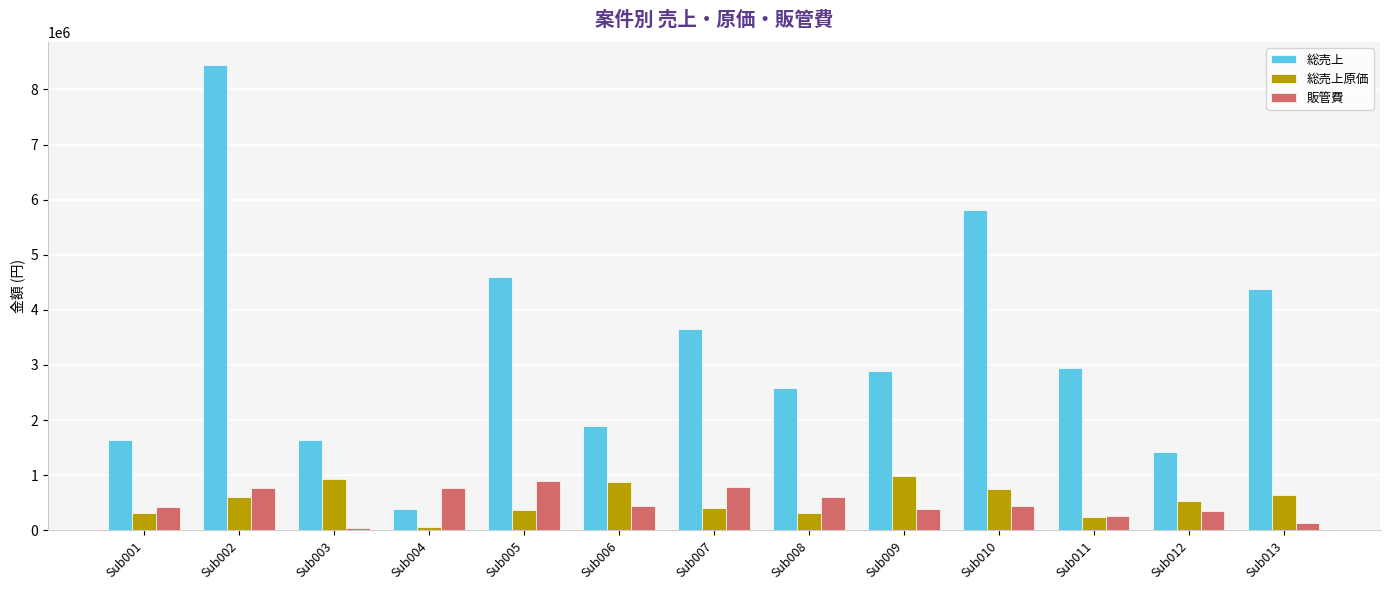

The value of 販管費 at Sub004 is 372242. True or false?

False